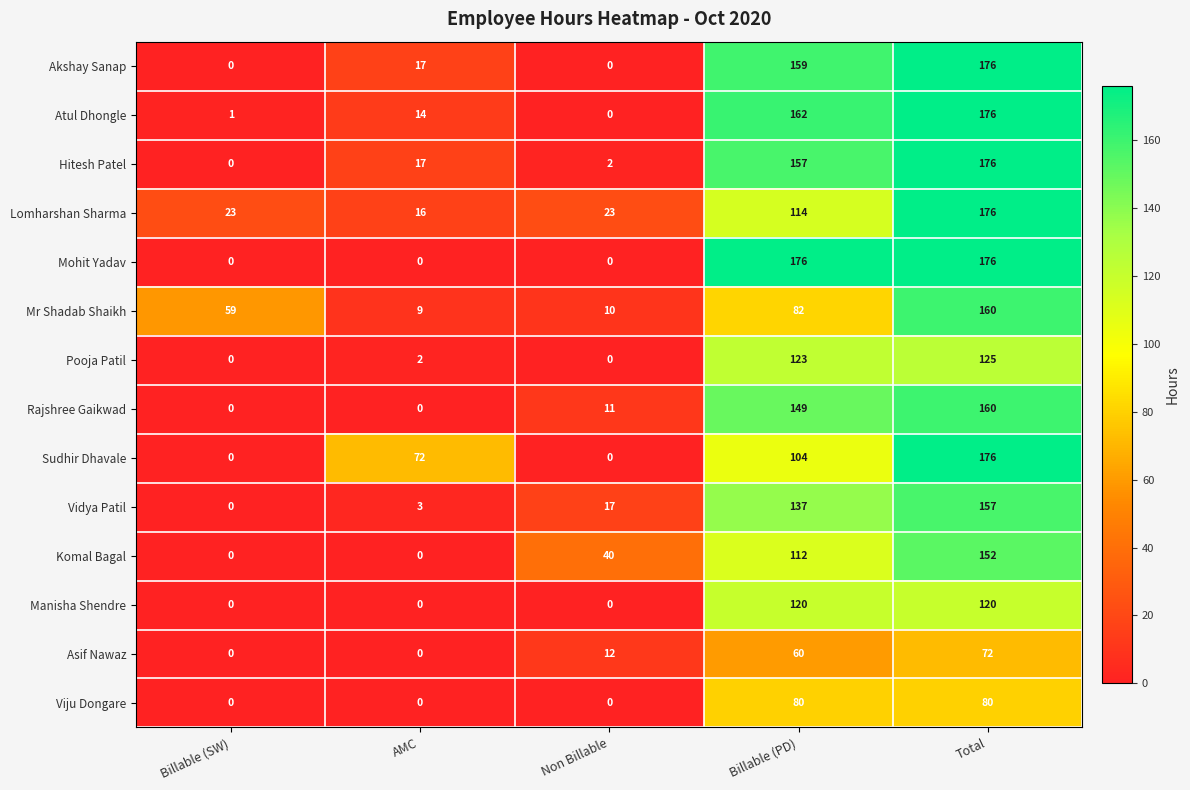

What is the difference between the Mr Shadab Shaikh values at Non Billable and Billable (PD)?

72